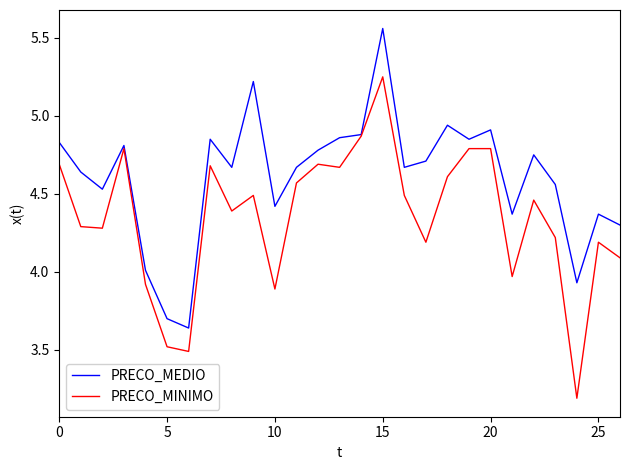

List the series in order of their overall mean, highest first.

PRECO_MEDIO, PRECO_MINIMO